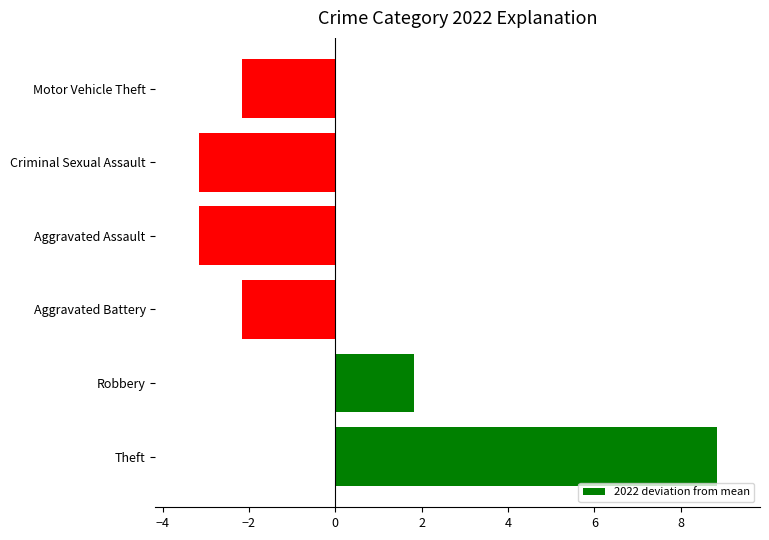

What is the sum of the values at Criminal Sexual Assault and Theft?

5.7